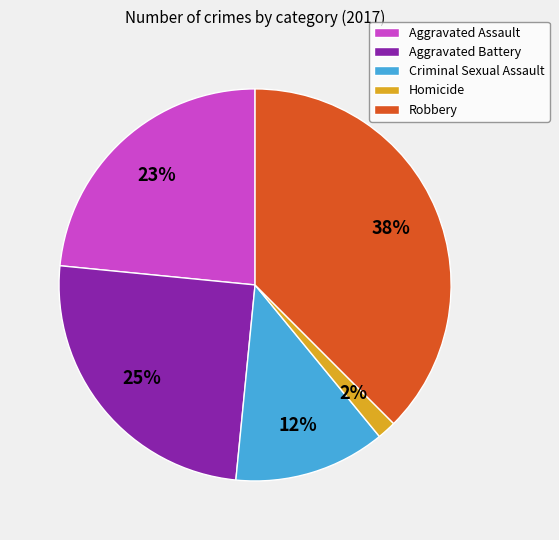

True or false: Criminal Sexual Assault accounts for 12% of the total.

True